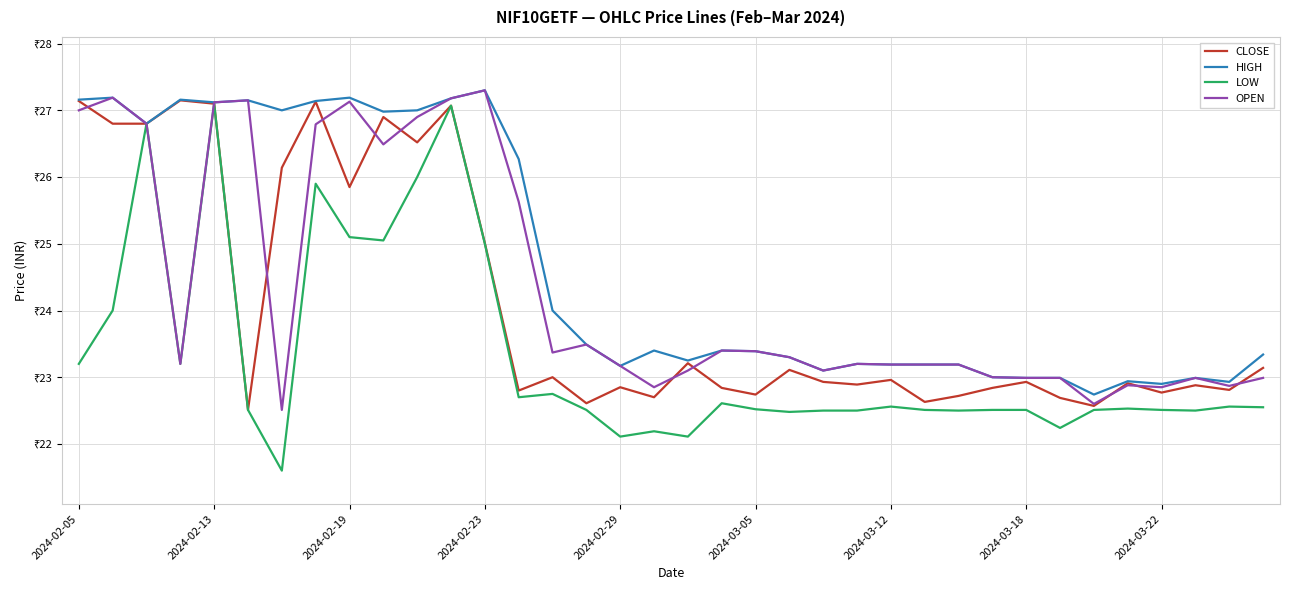

What is the value of the CLOSE point at the 31st from the left?

22.6